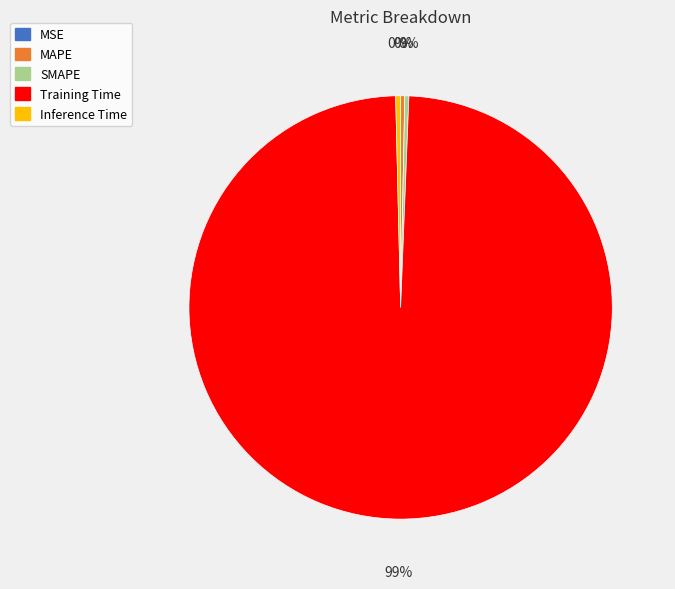

Which category has the biggest portion of the pie?

Training Time